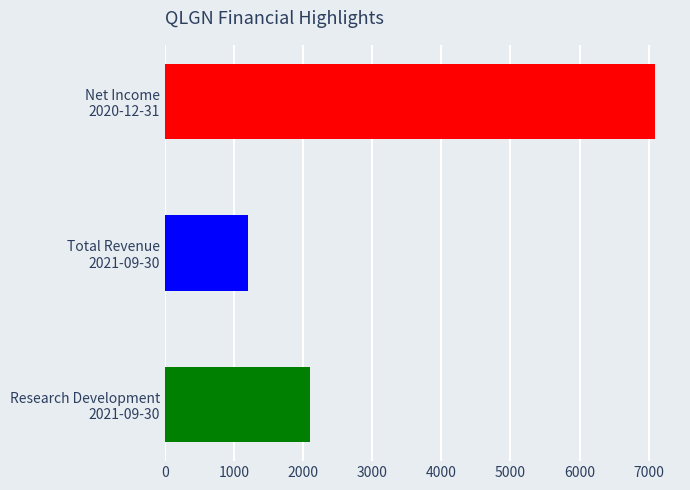

Reading bottom to top, what are all the values shown in this chart?

2100	1200	7100